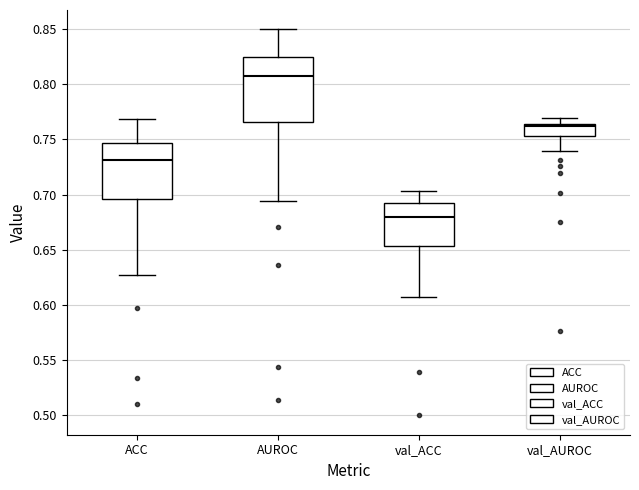

Reading left to right, read every box against the y-axis: the position of its median line, the range the box covers, and the ends of its whiskers. The values are not printed on the chart, so give them approximately, as read against the axis.

ACC: median 0.730, box 0.695 to 0.745, whiskers 0.625 to 0.770
AUROC: median 0.810, box 0.765 to 0.825, whiskers 0.695 to 0.850
val_ACC: median 0.680, box 0.655 to 0.690, whiskers 0.610 to 0.705
val_AUROC: median 0.760, box 0.755 to 0.765, whiskers 0.740 to 0.770